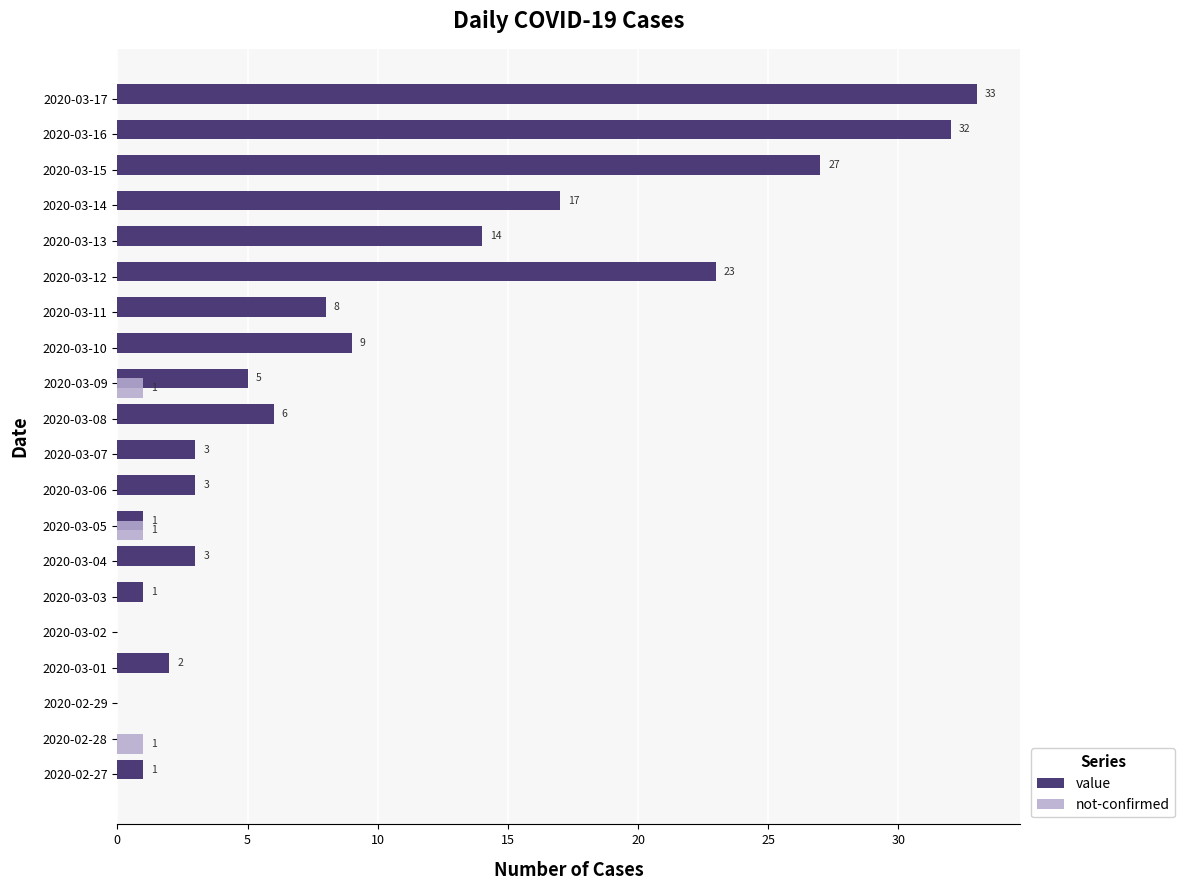

What is the sum of all not-confirmed values?

3